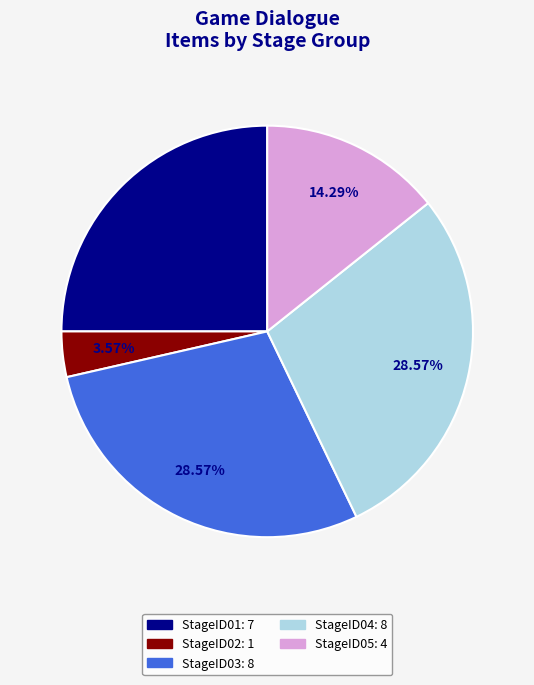

Is there any slice that represents more than half of the pie?

No